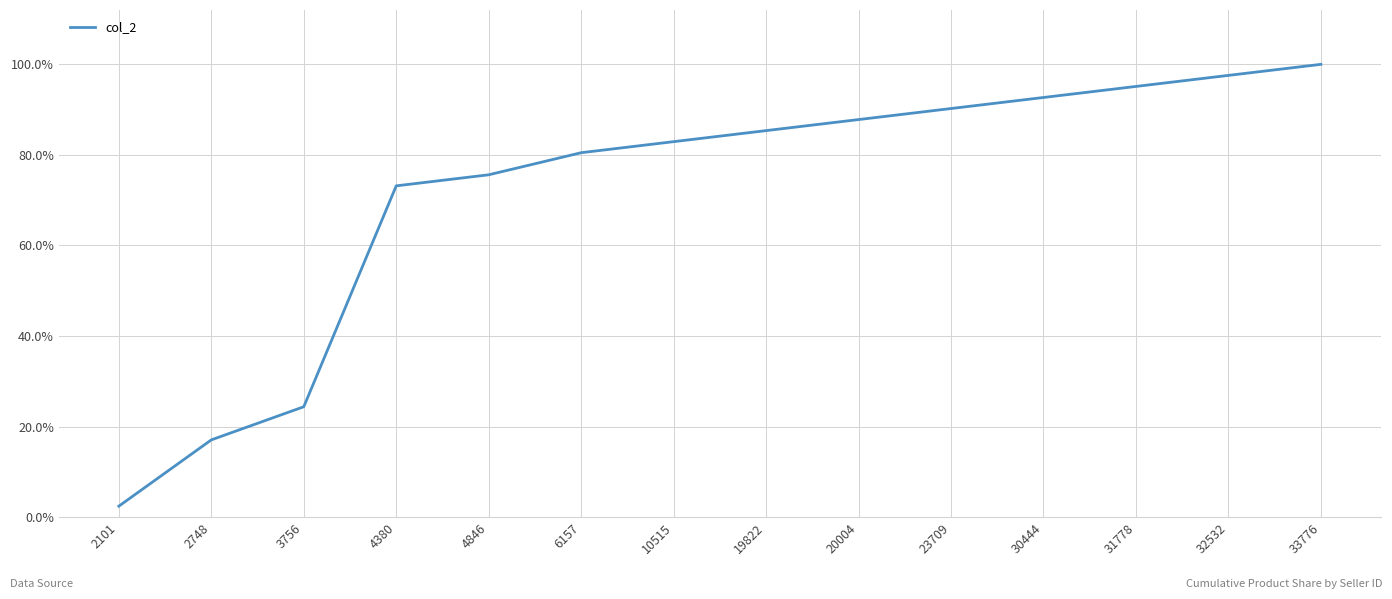

The chart shows a value of 1.0 at 31778. True or false?

True